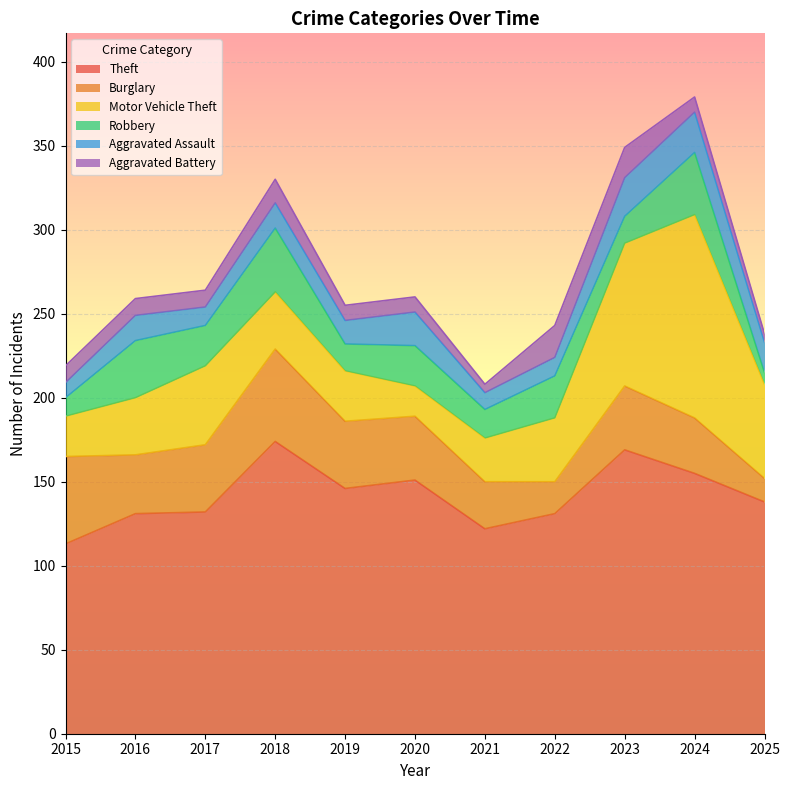

Is the value of Burglary at 2016 greater than the value of Motor Vehicle Theft at 2023?

No